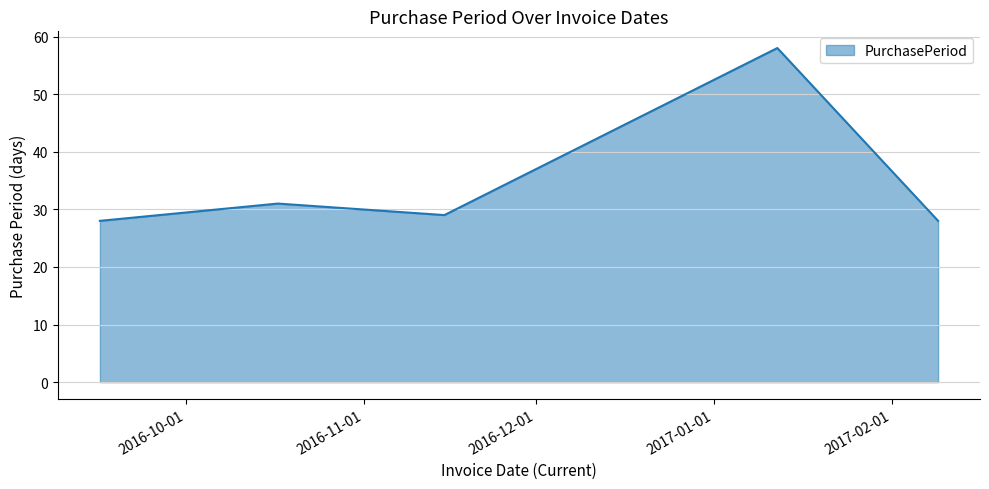

True or false: there are more than 2 points higher than both neighbors.

False